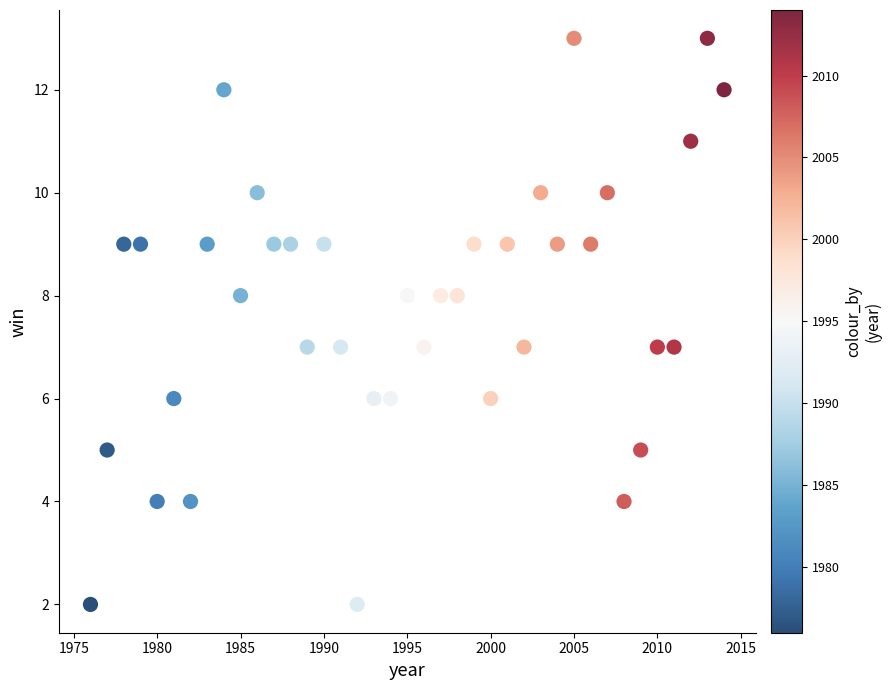

What is the range of Y values (max minus min)?

11